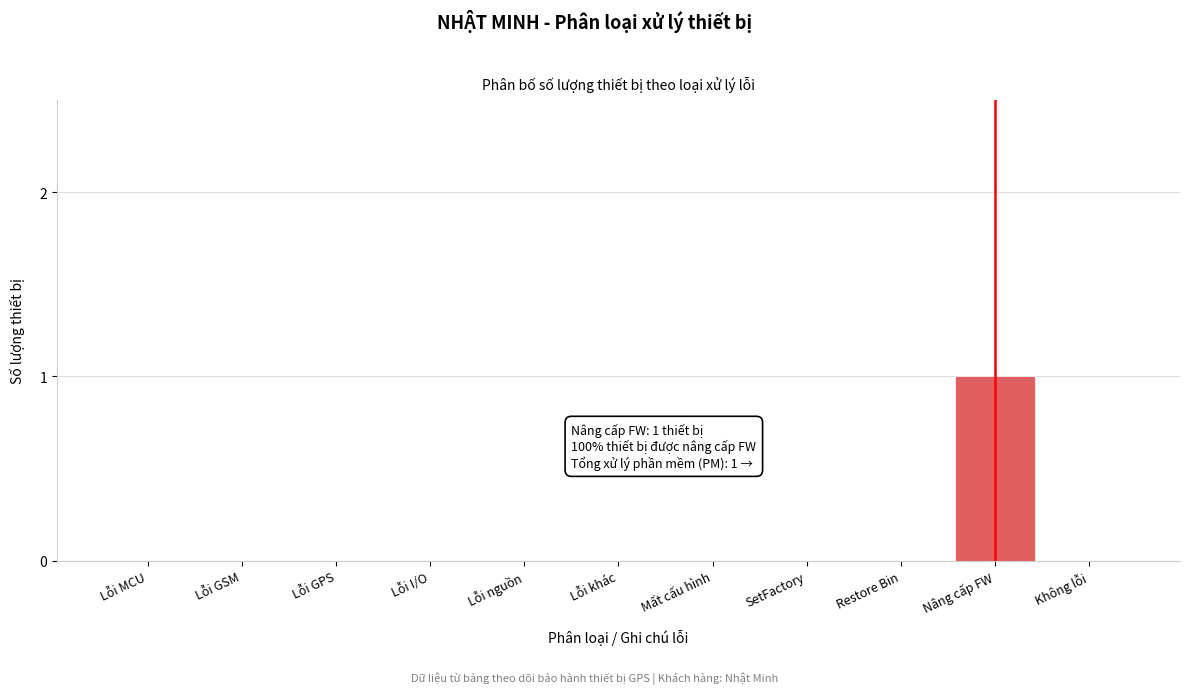

Reading left to right, list all the values displayed in this chart.

Lỗi MCU=0	Lỗi GSM=0	Lỗi GPS=0	Lỗi I/O=0	Lỗi nguồn=0	Lỗi khác=0	Mất cấu hình=0	SetFactory=0	Restore Bin=0	Nâng cấp FW=1	Không lỗi=0